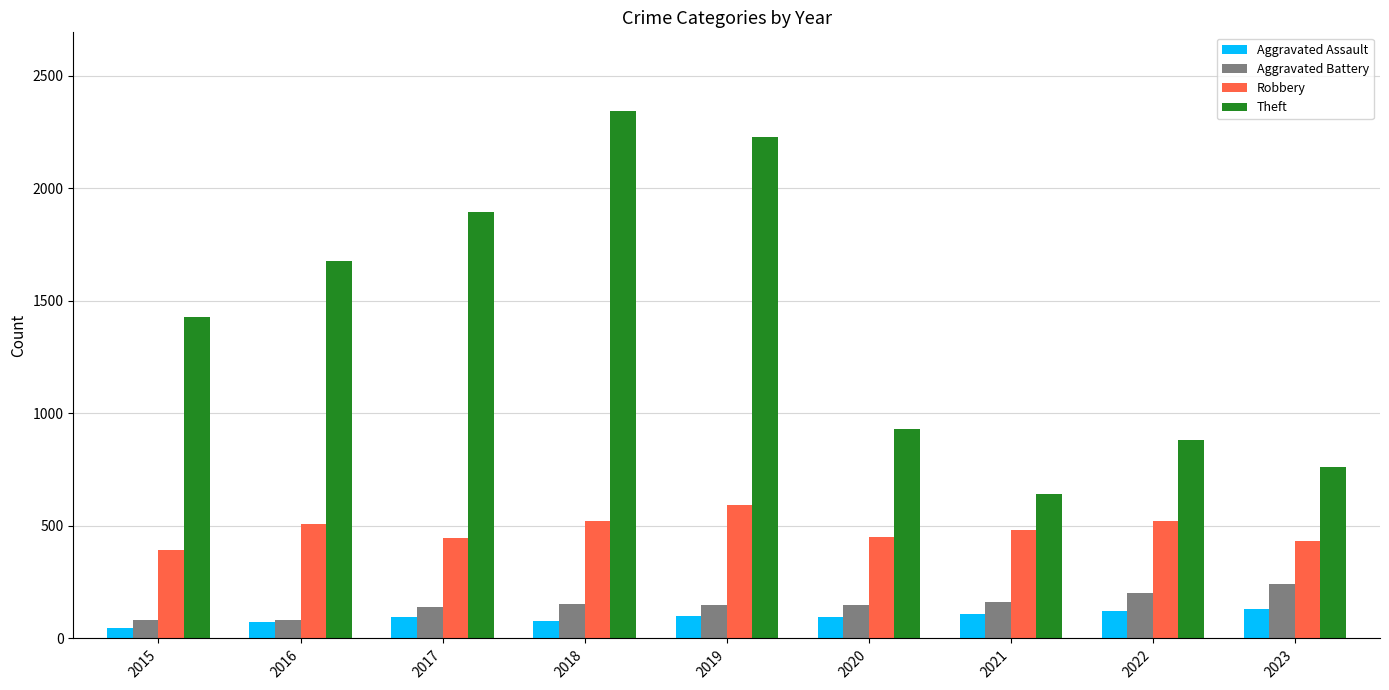

Is the value of Aggravated Battery at 2023 greater than the value of Theft at 2021?

No